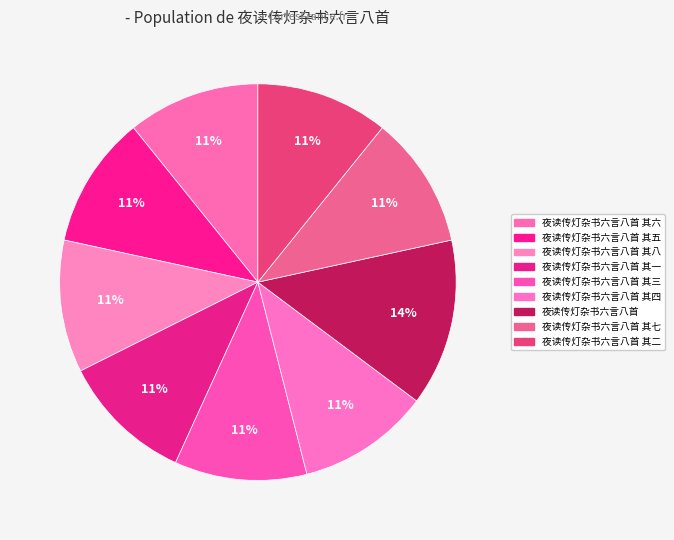

How many slices are in this pie chart?

9